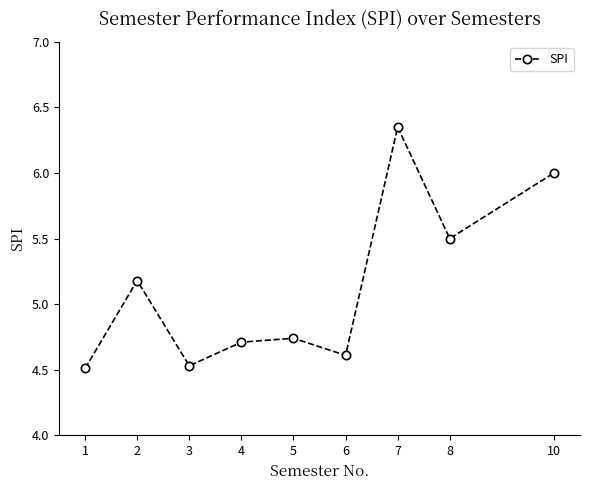

True or false: the data shows 5.2 at 2.

True